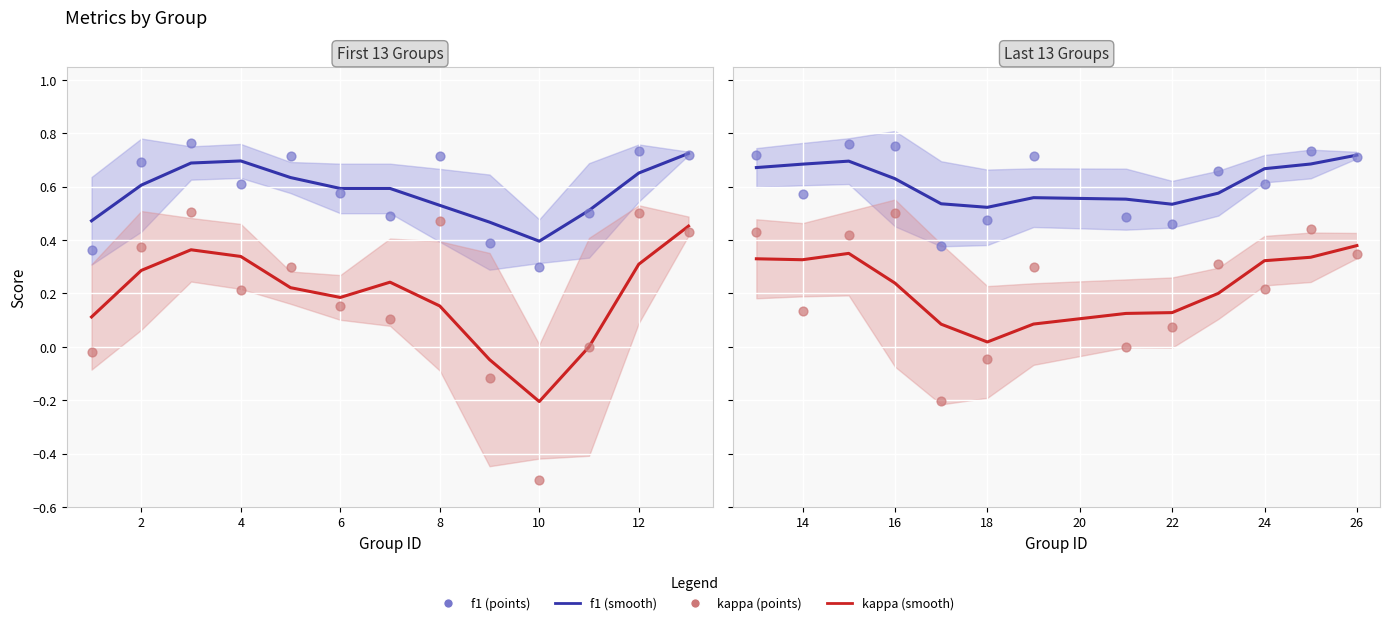

Is the value of kappa (smooth) at 10 greater than the value of kappa (points) at 9?

No